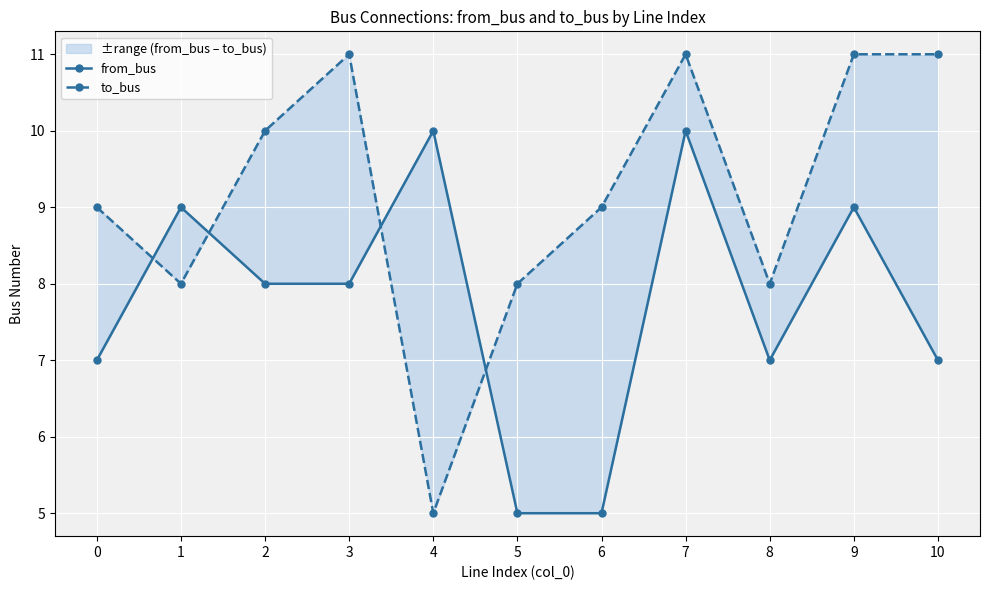

Which series has the widest spread of values?

to_bus